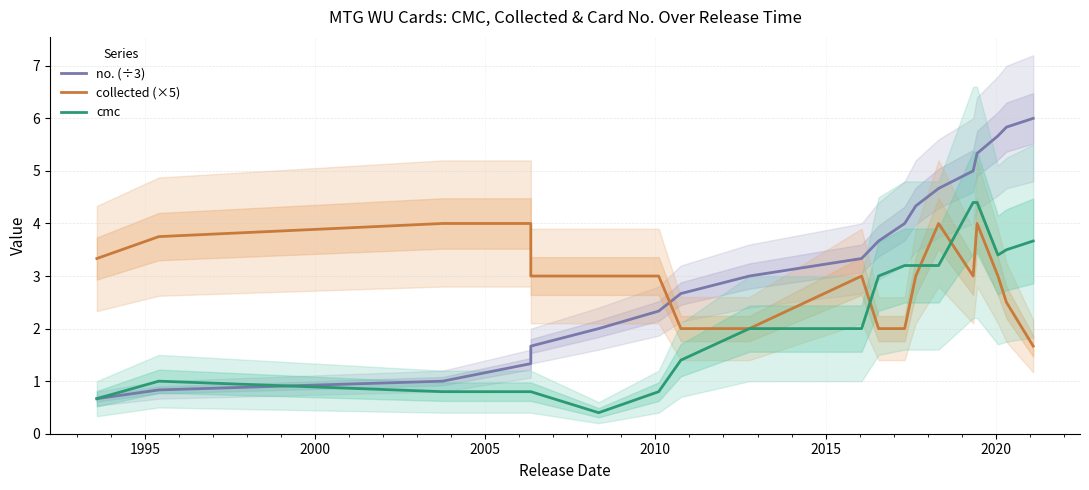

The value of no. (÷3) at 15 is 2.3. True or false?

False